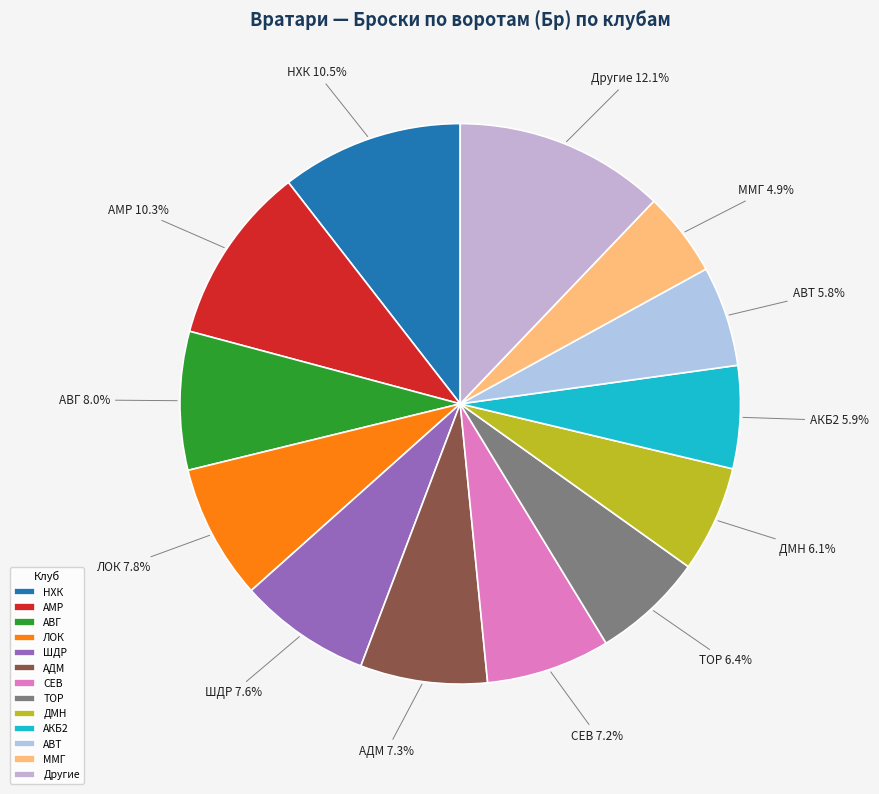

Does any single category account for the majority?

No